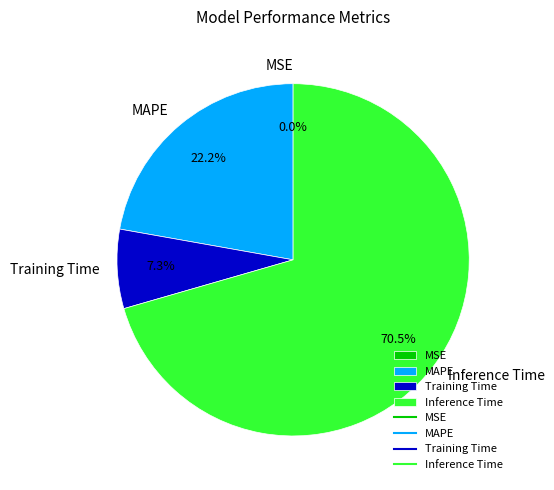

Which has a higher value, Inference Time or Training Time?

Inference Time